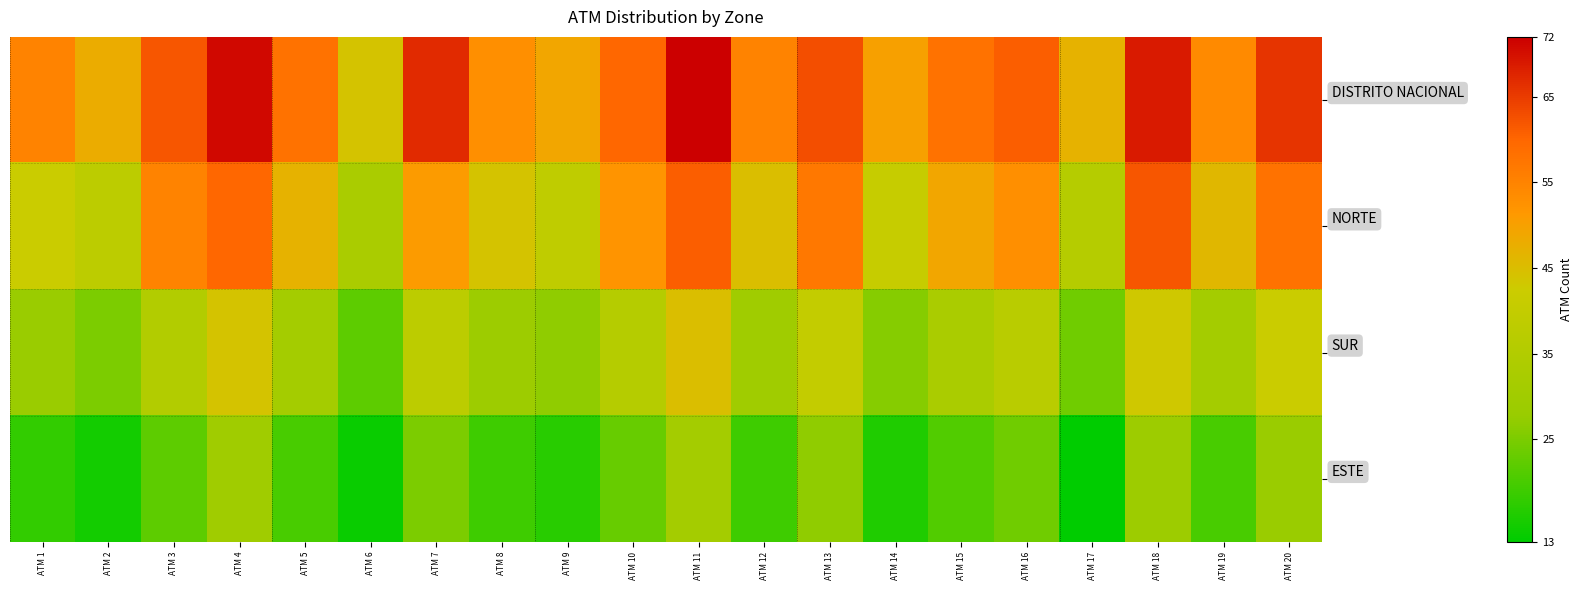

At which category is the sum across all series the highest?

ATM 11